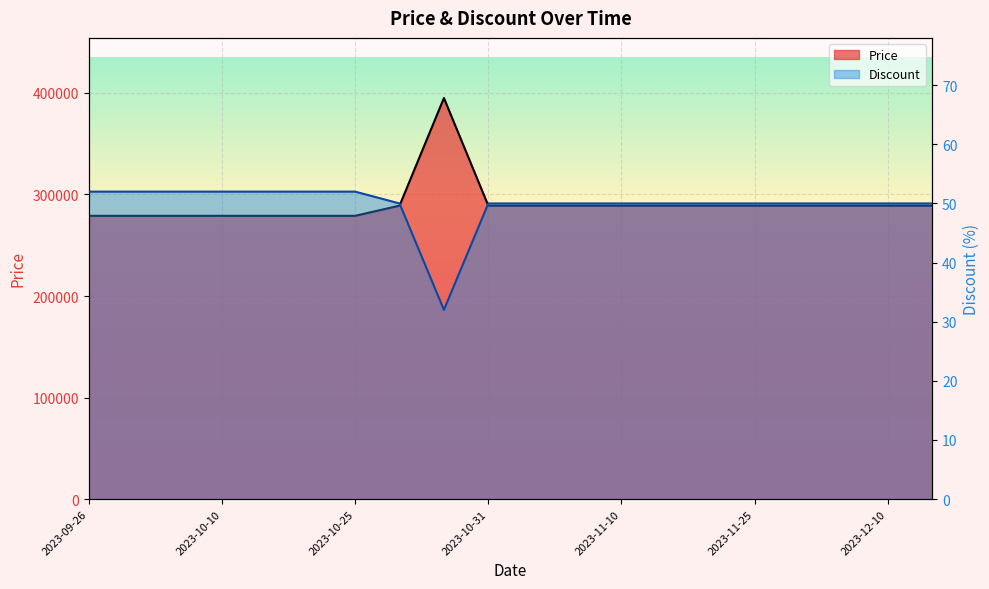

Between 2023-10-15 and 2023-11-30, which is larger?

2023-11-30